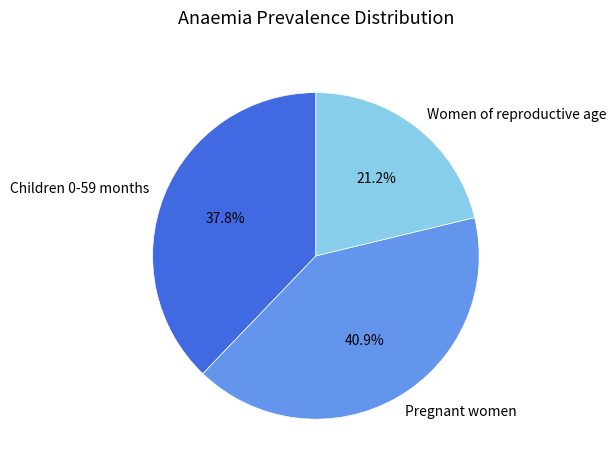

How many segments does this pie chart have?

3